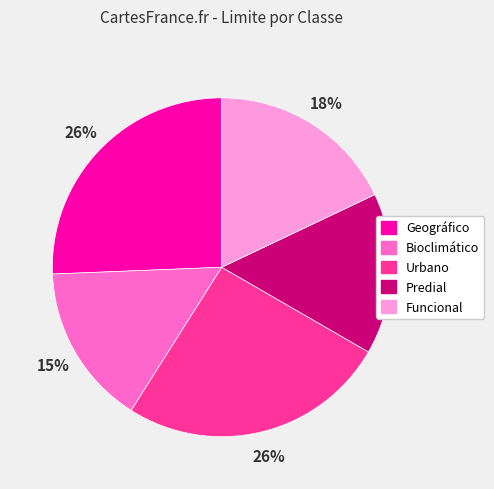

To the nearest percent, what is the combined percentage of Geográfico and Bioclimático?

41%